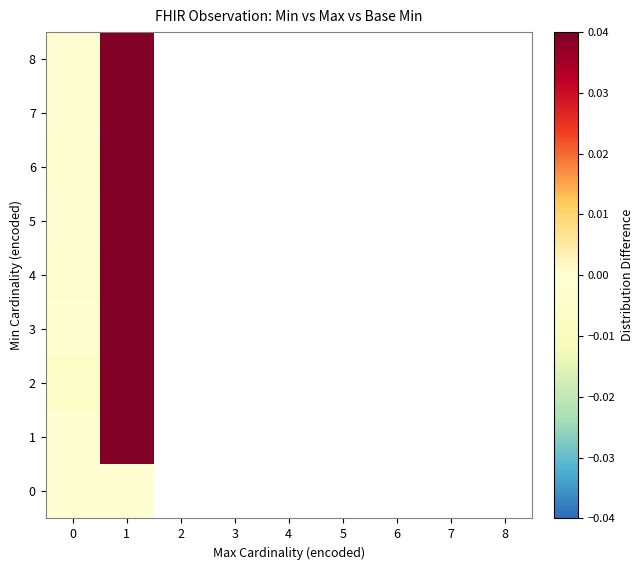

List the labels in order of 2 value, largest first.

1, 2, 3, 4, 5, 6, 7, 8, 0